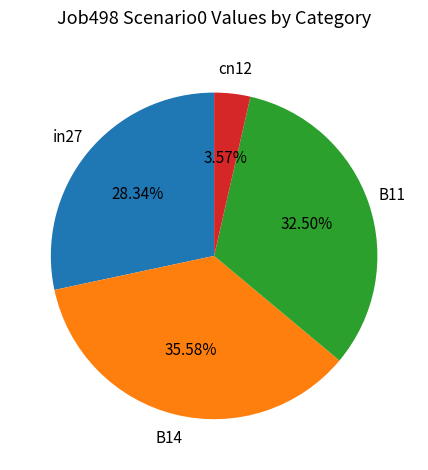

How many segments does this pie chart have?

4